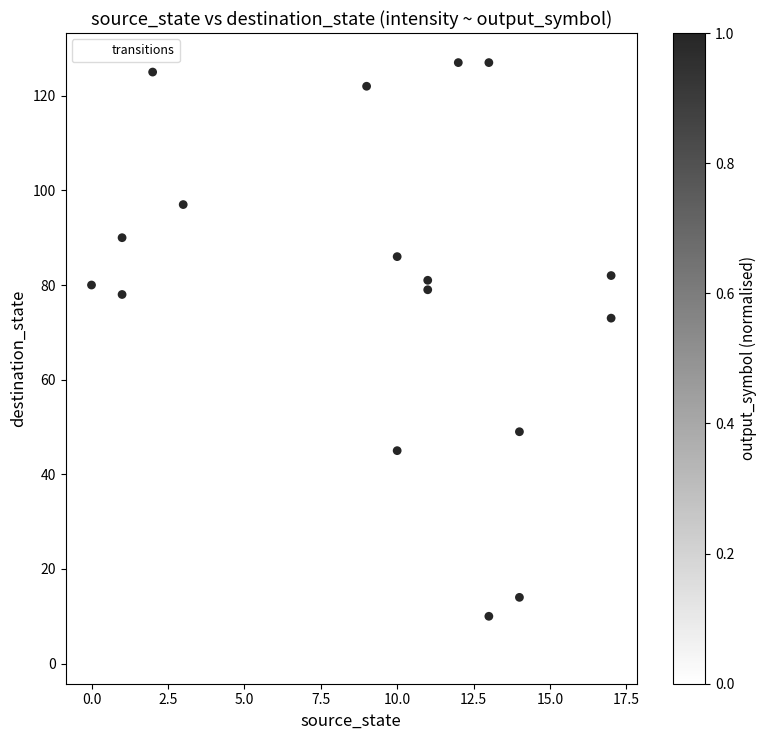

What is the range of X values (max minus min)?

17